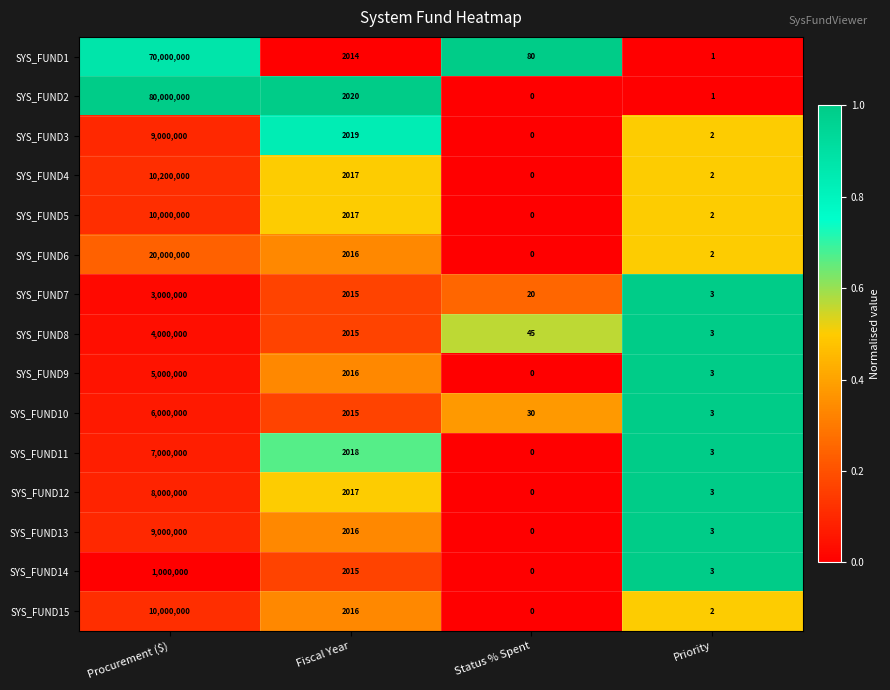

Which series has the widest spread of values?

SYS_FUND2